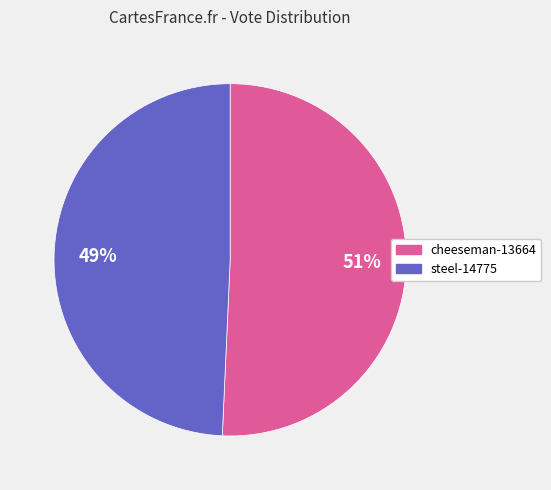

To the nearest percent, what portion does cheeseman-13664 represent?

51%